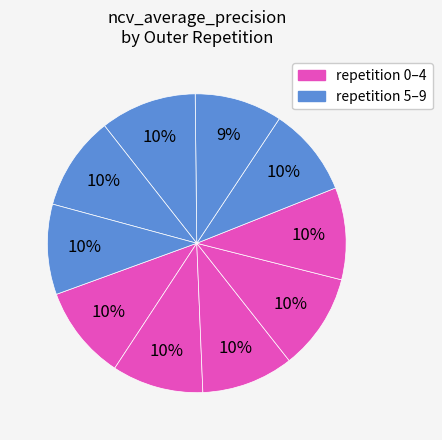

Count the number of slices in the pie.

10